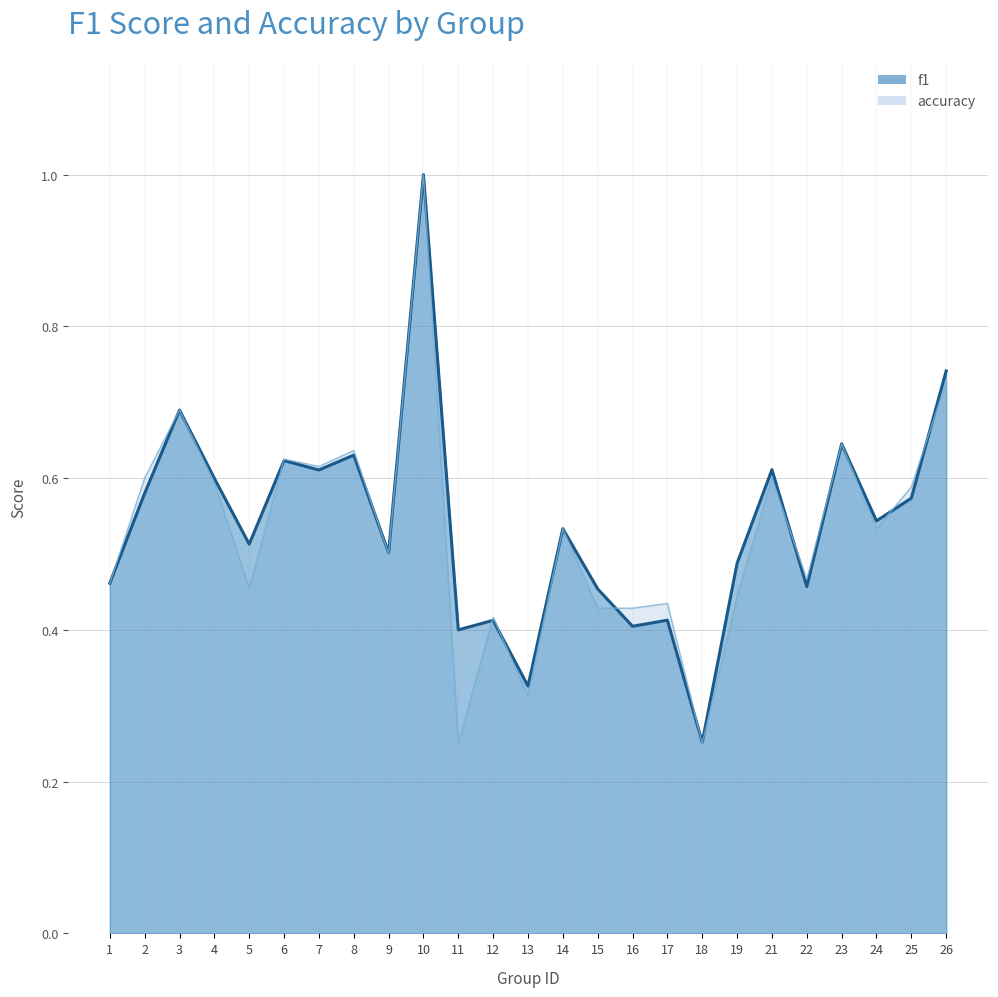

Rank the series by their maximum value, from highest to lowest.

f1, accuracy